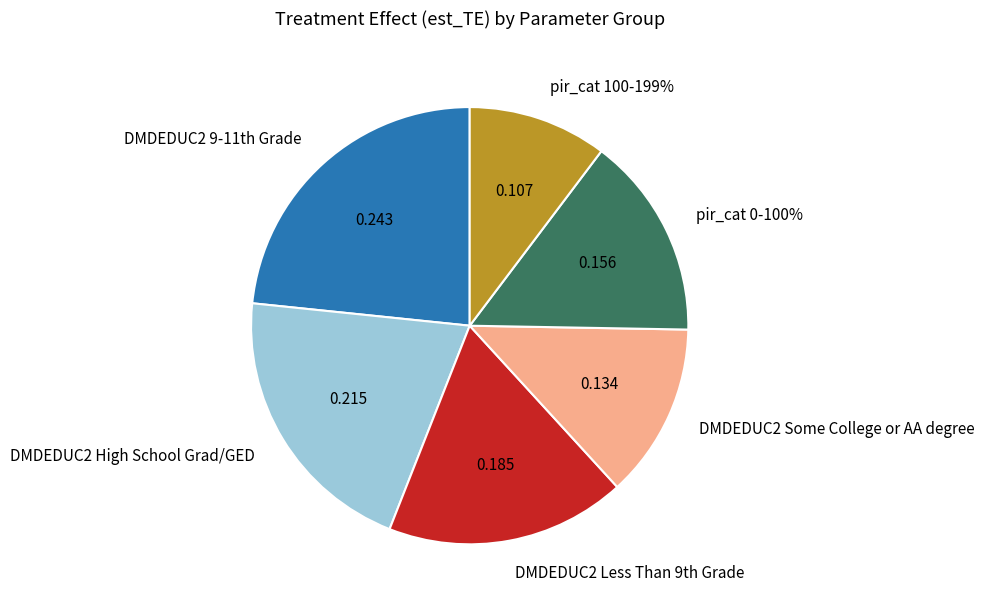

Which category has the biggest portion of the pie?

DMDEDUC2 9-11th Grade